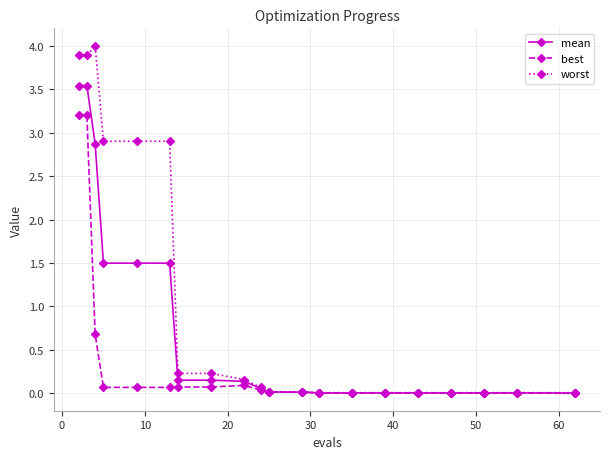

At how many categories does at least one series exceed 3?

3